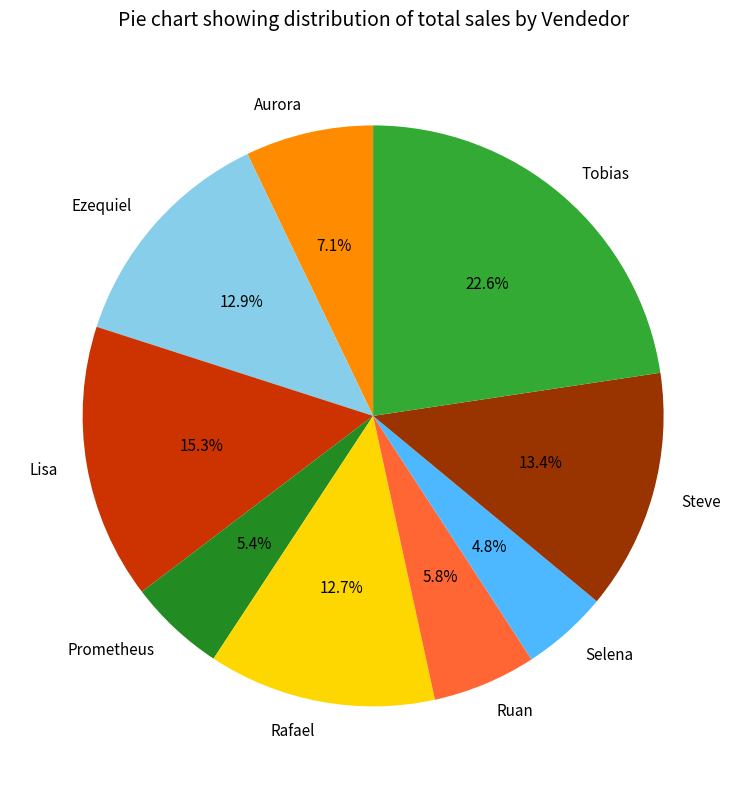

To the nearest percent, what is the difference between the largest and smallest slice percentages?

18%